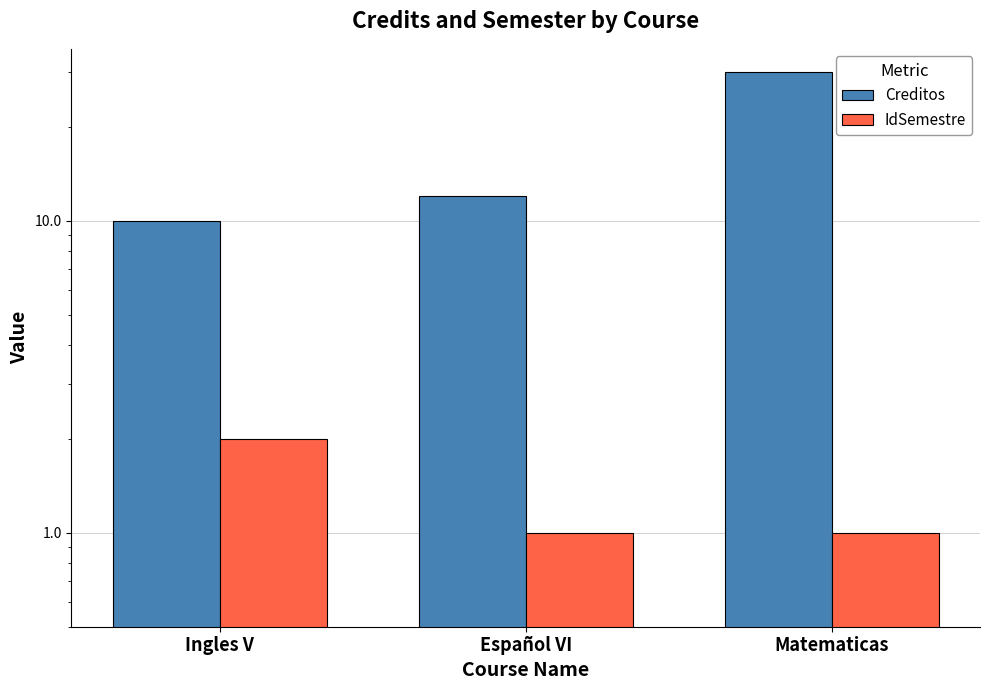

True or false: IdSemestre has a value of 3 at Ingles V.

False